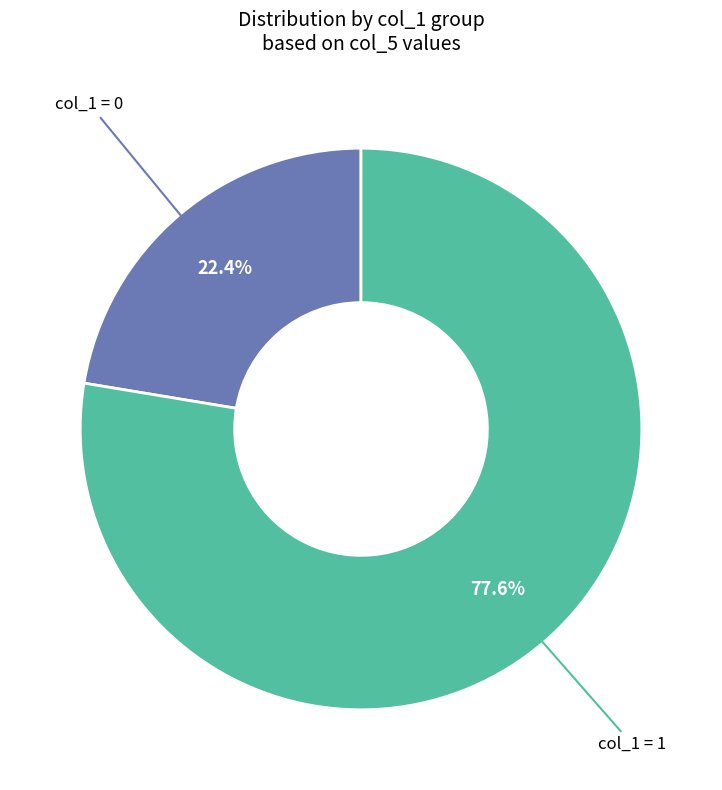

Is there any slice that represents more than half of the pie?

Yes